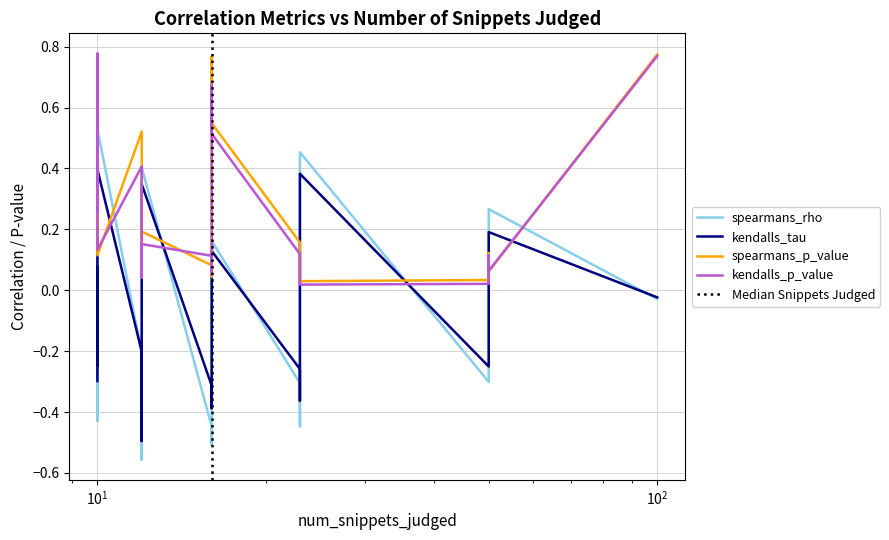

At which category does the chart reach its minimum across all series?

12